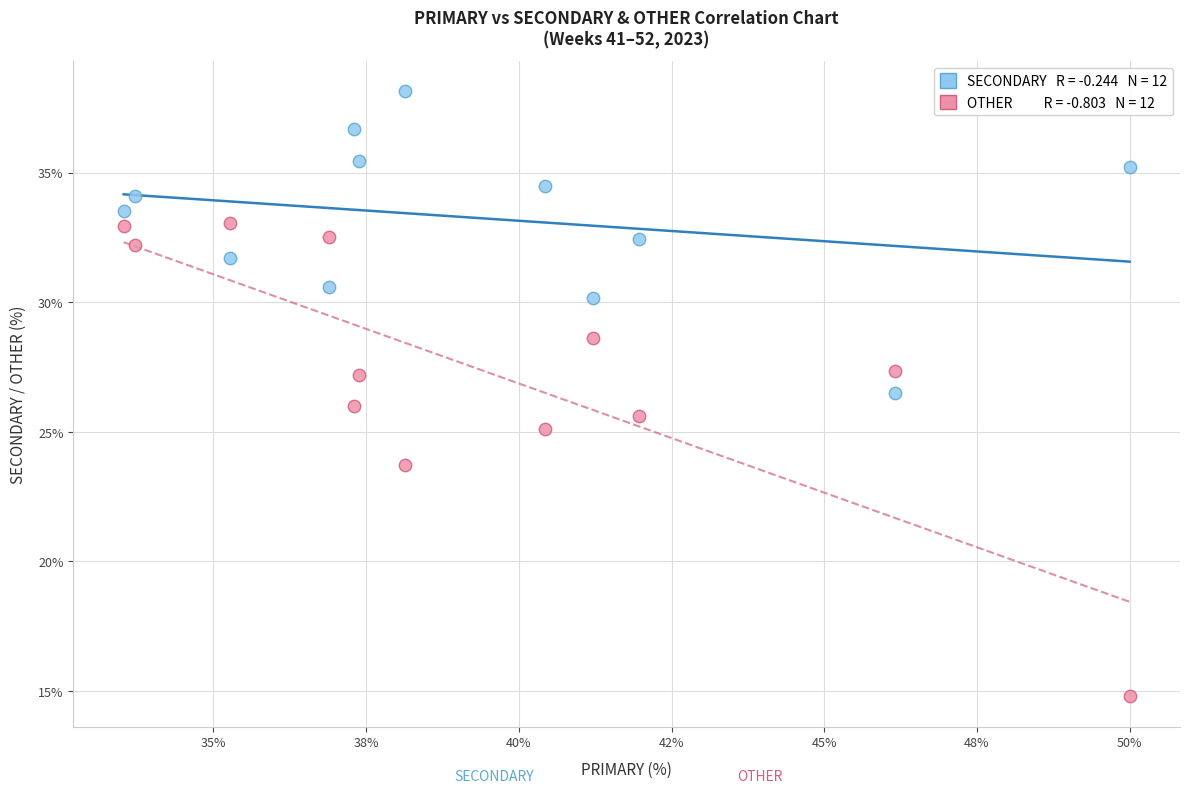

Across all data points, what is the range of Y values (max minus min)?

23.4